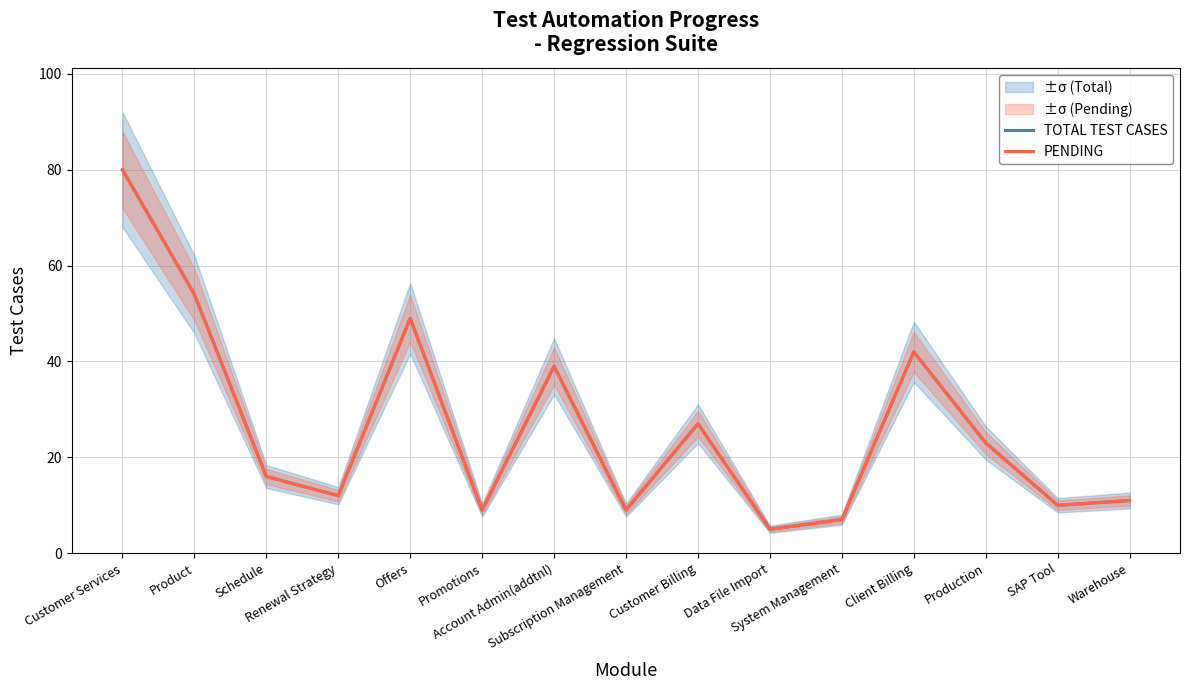

The value of PENDING at Offers is 34. True or false?

False